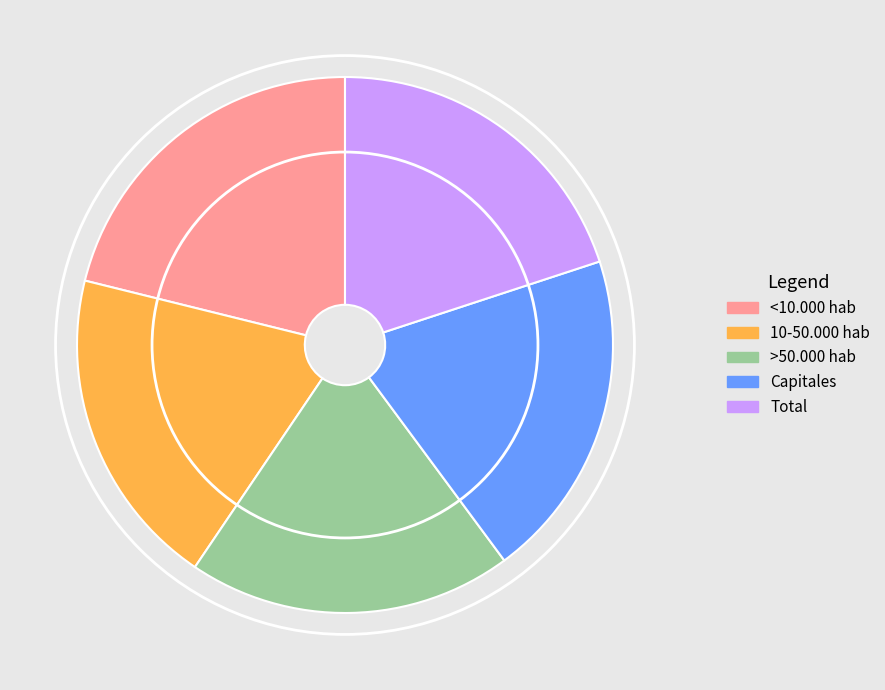

True or false: >50.000 hab accounts for 8% of the total.

False